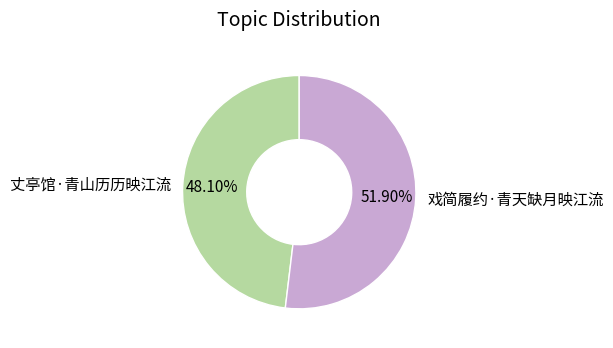

To the nearest percent, what portion does 戏简履约·青天缺月映江流 represent?

52%